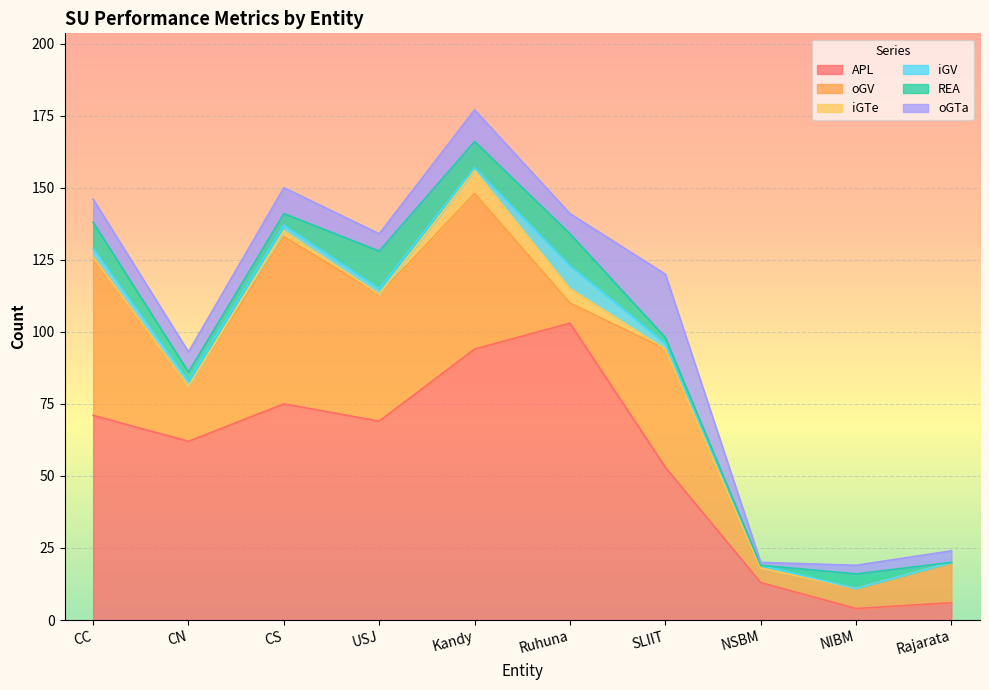

How many values in the REA series are below 5?

5